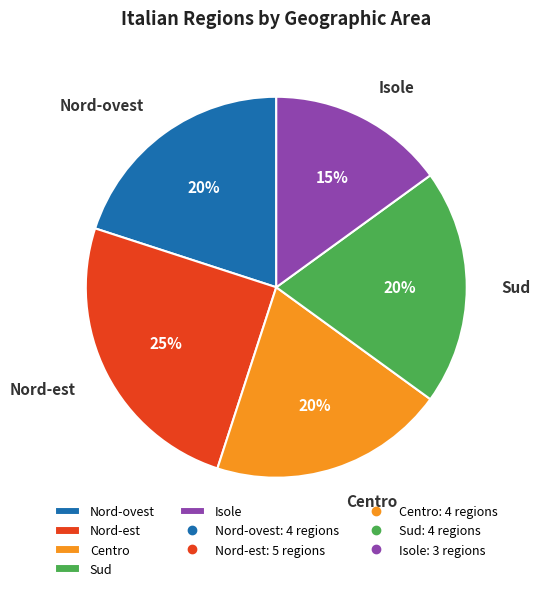

To the nearest percent, what portion does Isole represent?

15%